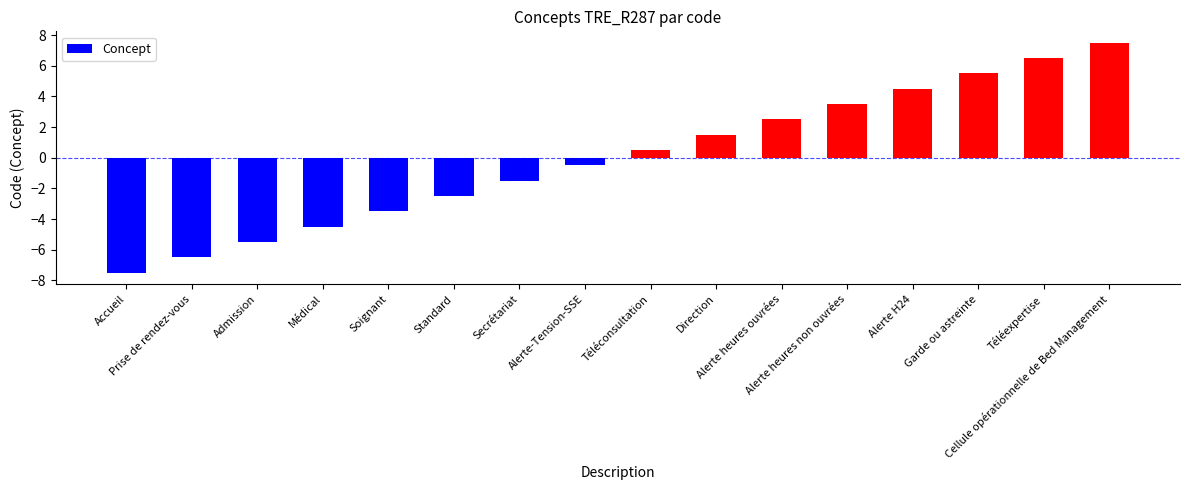

Count the number of data series in this chart.

1